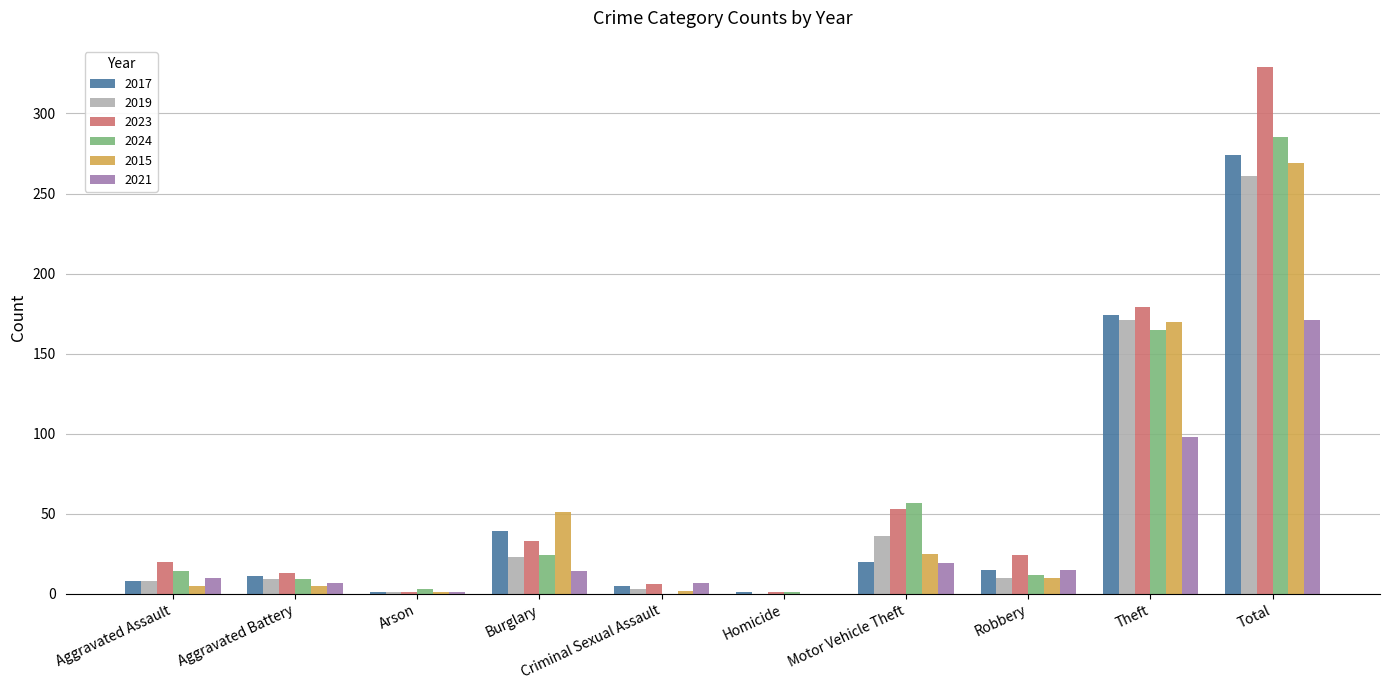

Is the value of 2017 at Burglary greater than the value of 2015 at Aggravated Battery?

Yes